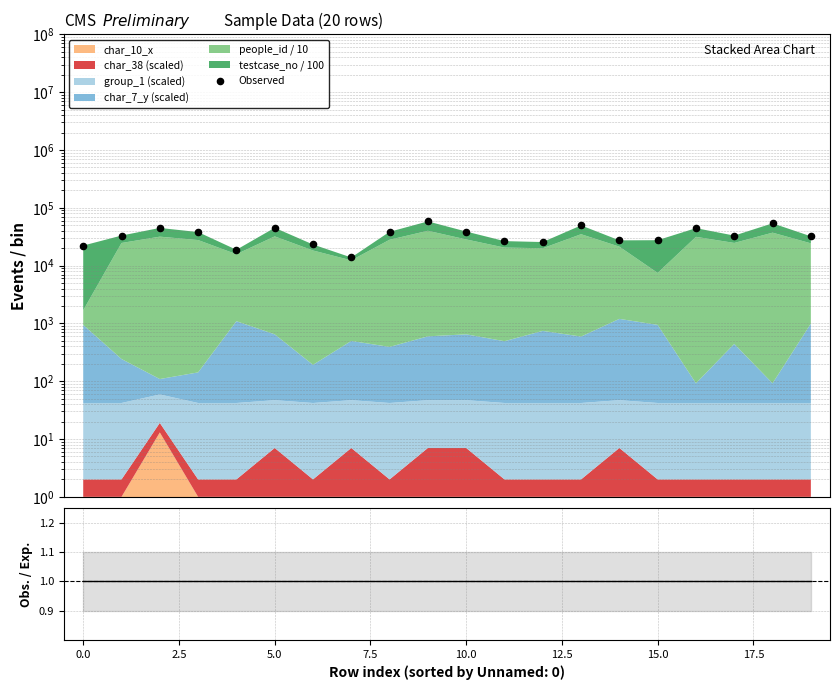

Is the value of Observed at 15 greater than the value of Obs./Exp. at 16?

Yes